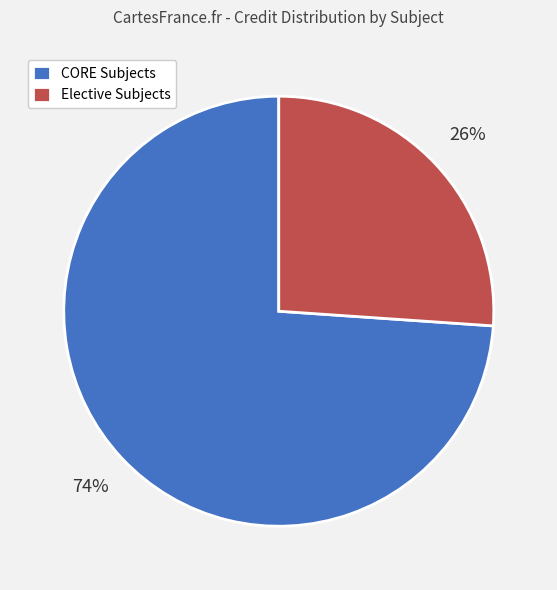

How many slices are in this pie chart?

2